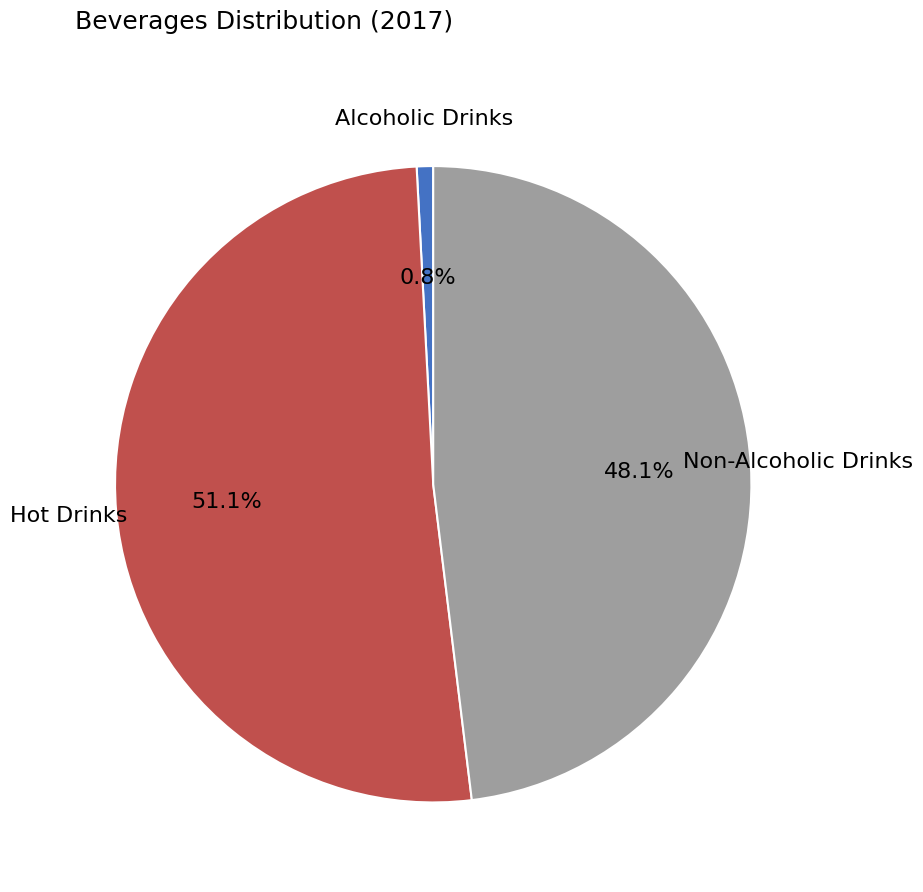

What percentage is the Hot Drinks slice, to the nearest percent?

51%